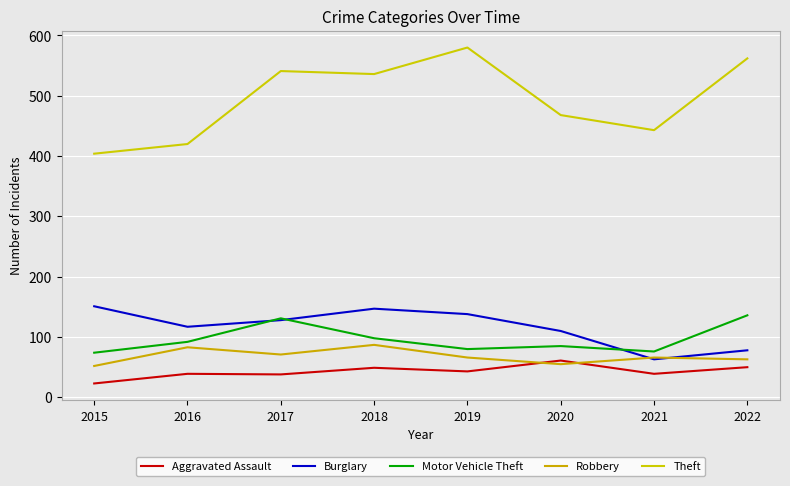

What is the minimum value shown in the chart?

23